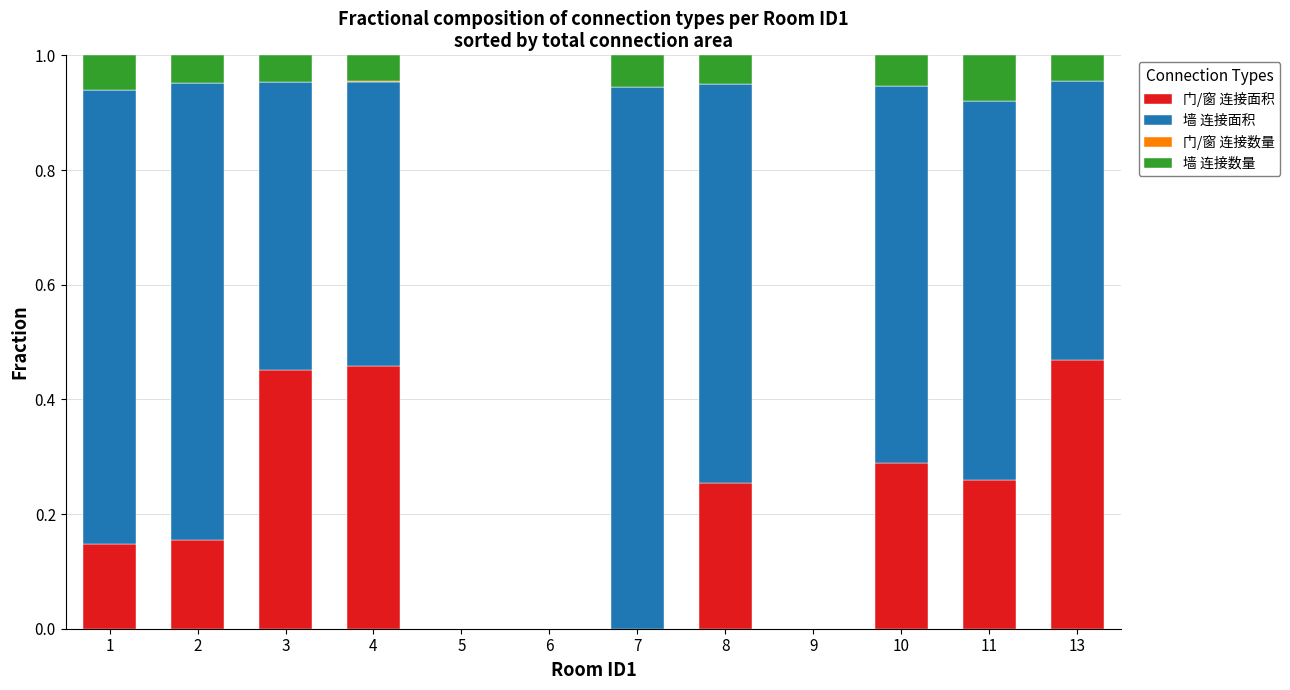

What is the sum of all 门/窗 连接面积 values?

2.5